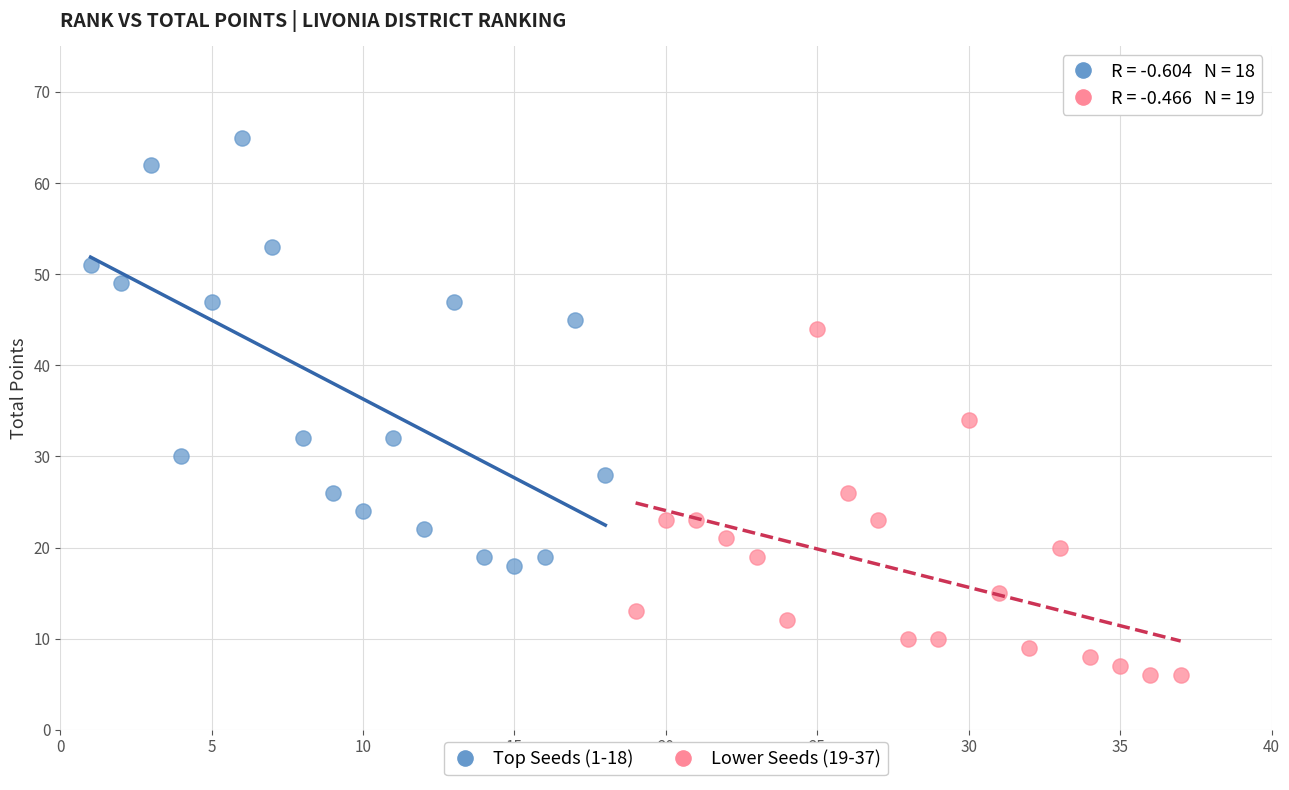

What are all the series names shown in the legend?

Top Seeds (1-18), Lower Seeds (19-37)